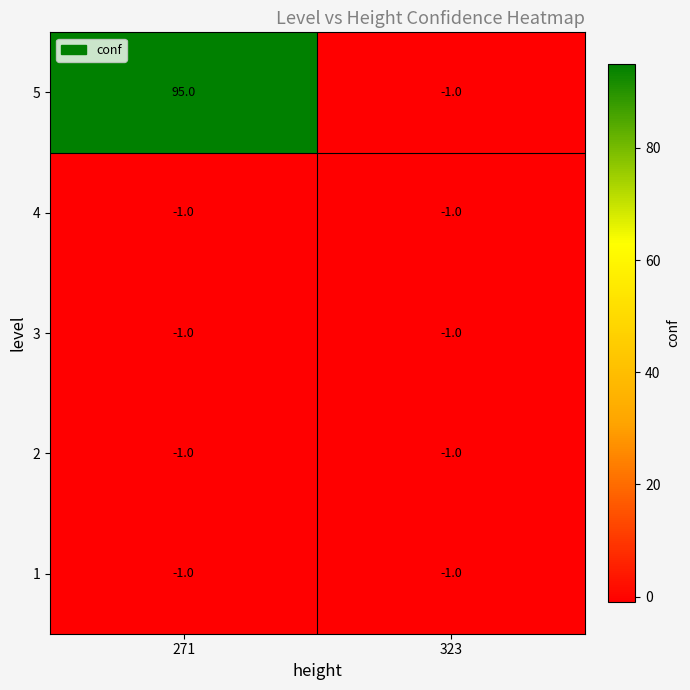

Which series has the largest total across all categories?

5